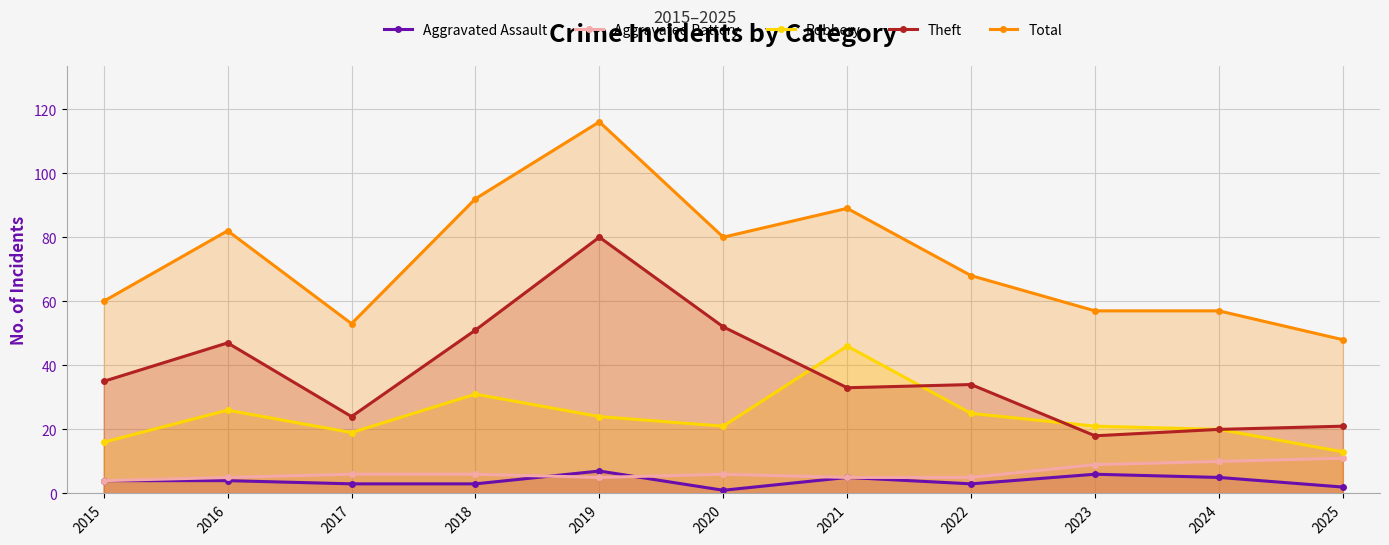

Reading left to right, what are all the values shown in this chart?

Aggravated Assault: 4	4	3	3	7	1	5	3	6	5	2
Aggravated Battery: 4	5	6	6	5	6	5	5	9	10	11
Robbery: 16	26	19	31	24	21	46	25	21	20	13
Theft: 35	47	24	51	80	52	33	34	18	20	21
Total: 60	82	53	92	116	80	89	68	57	57	48